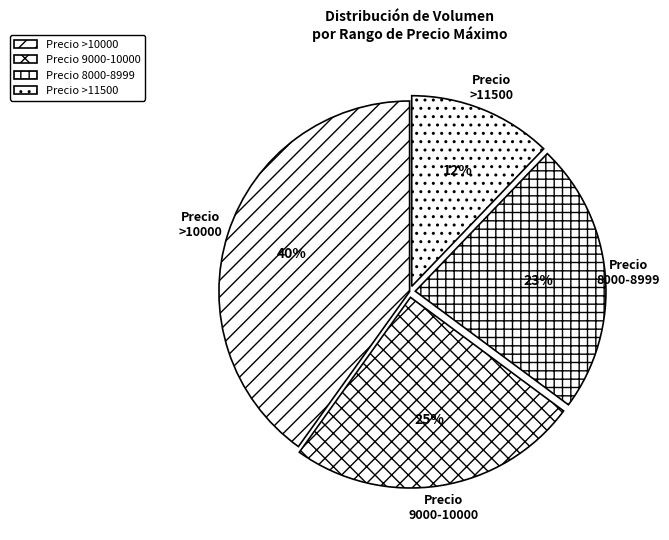

Is it true that Precio >11500 is 12% of the pie?

True